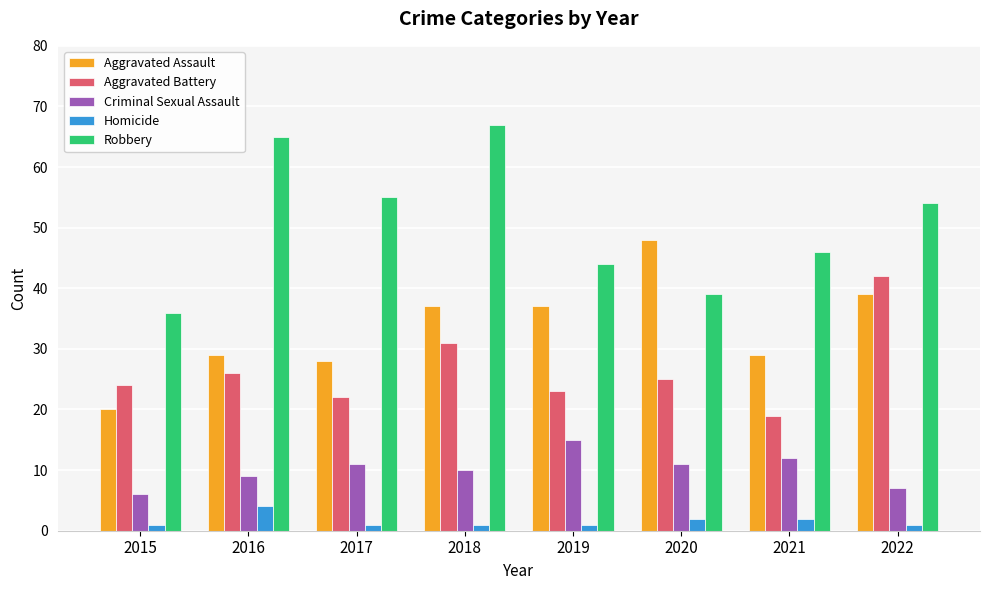

List the series in order of their peak value, lowest first.

Homicide, Criminal Sexual Assault, Aggravated Battery, Aggravated Assault, Robbery